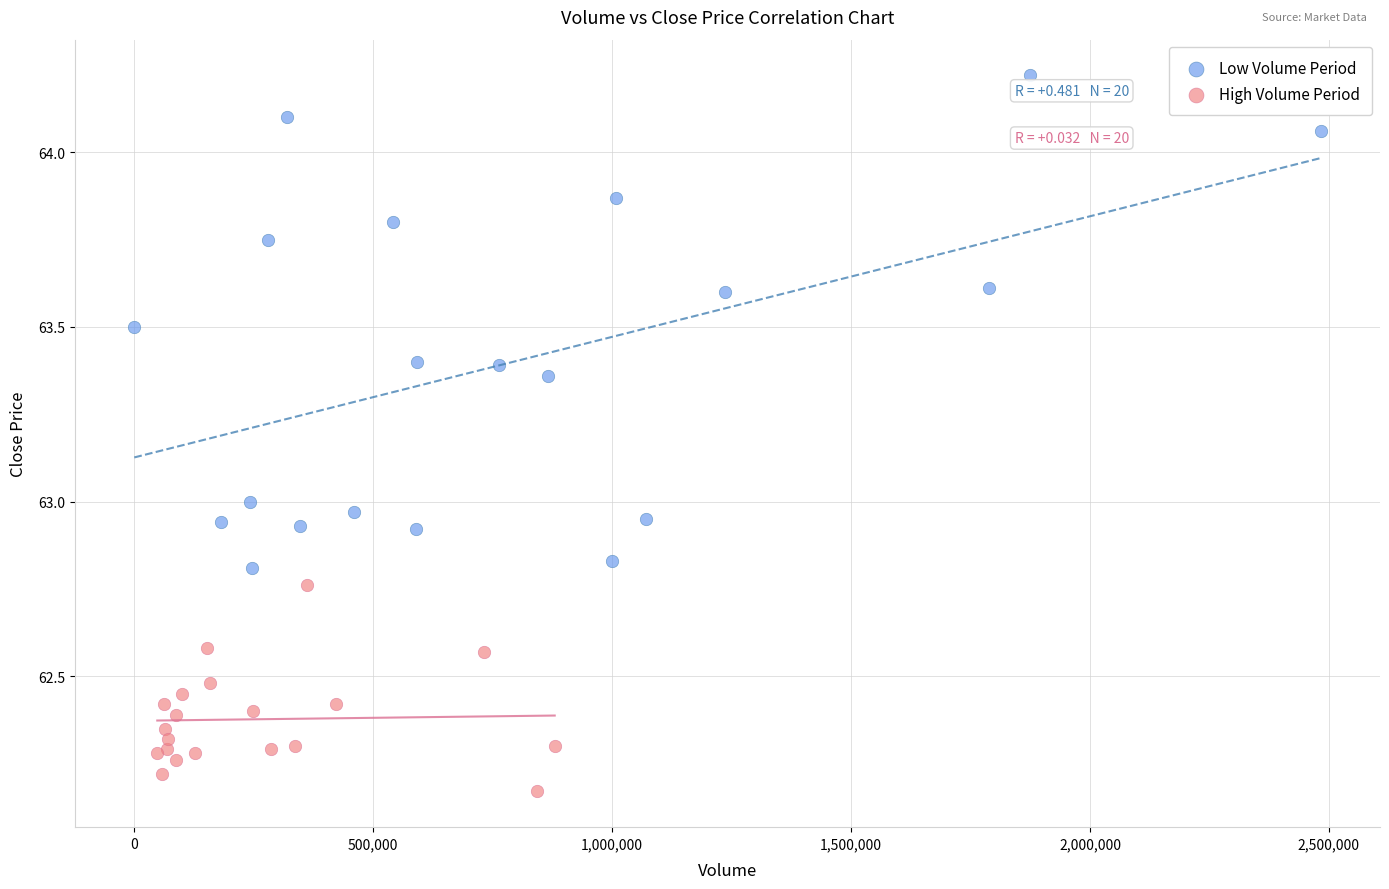

Which series reaches the minimum Y coordinate?

High Volume Period